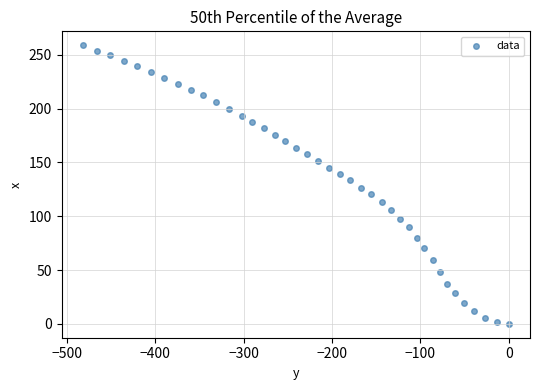

What is the range of Y values (max minus min)?

259.0